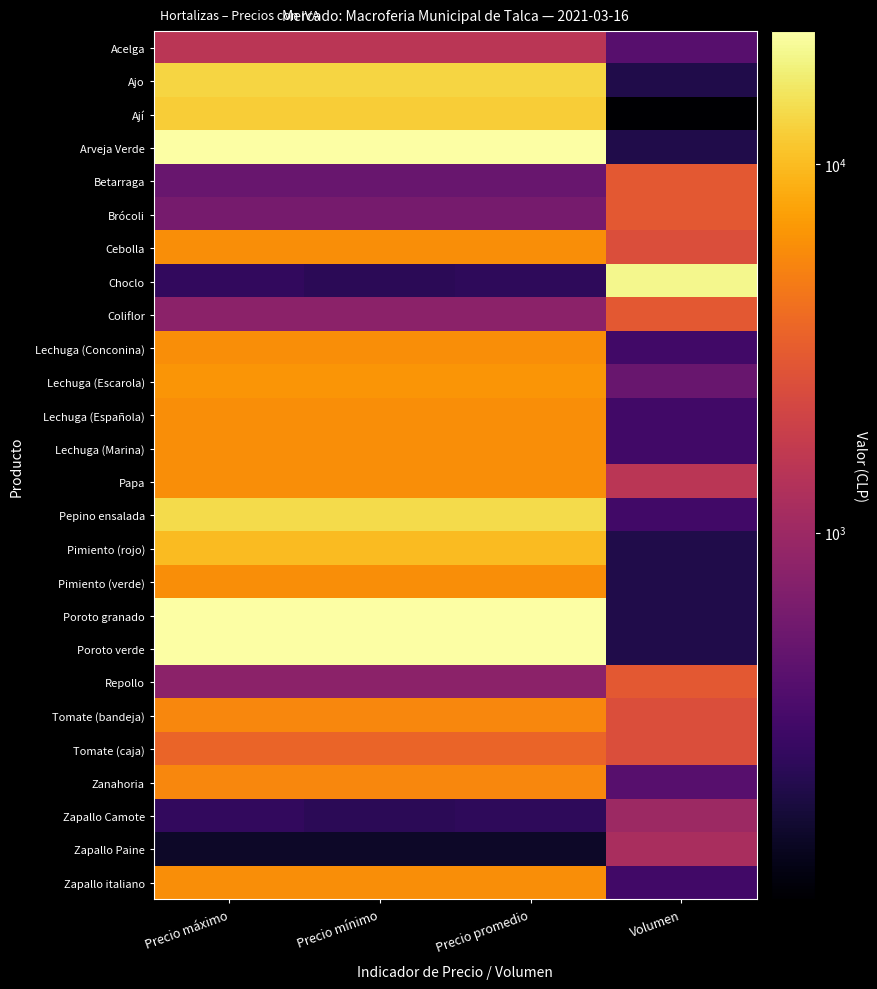

What is the minimum value shown in the chart?

100